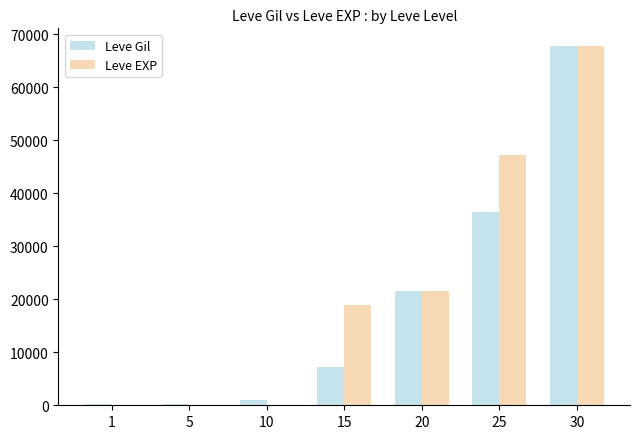

What is the total value across all series at 20?

43200